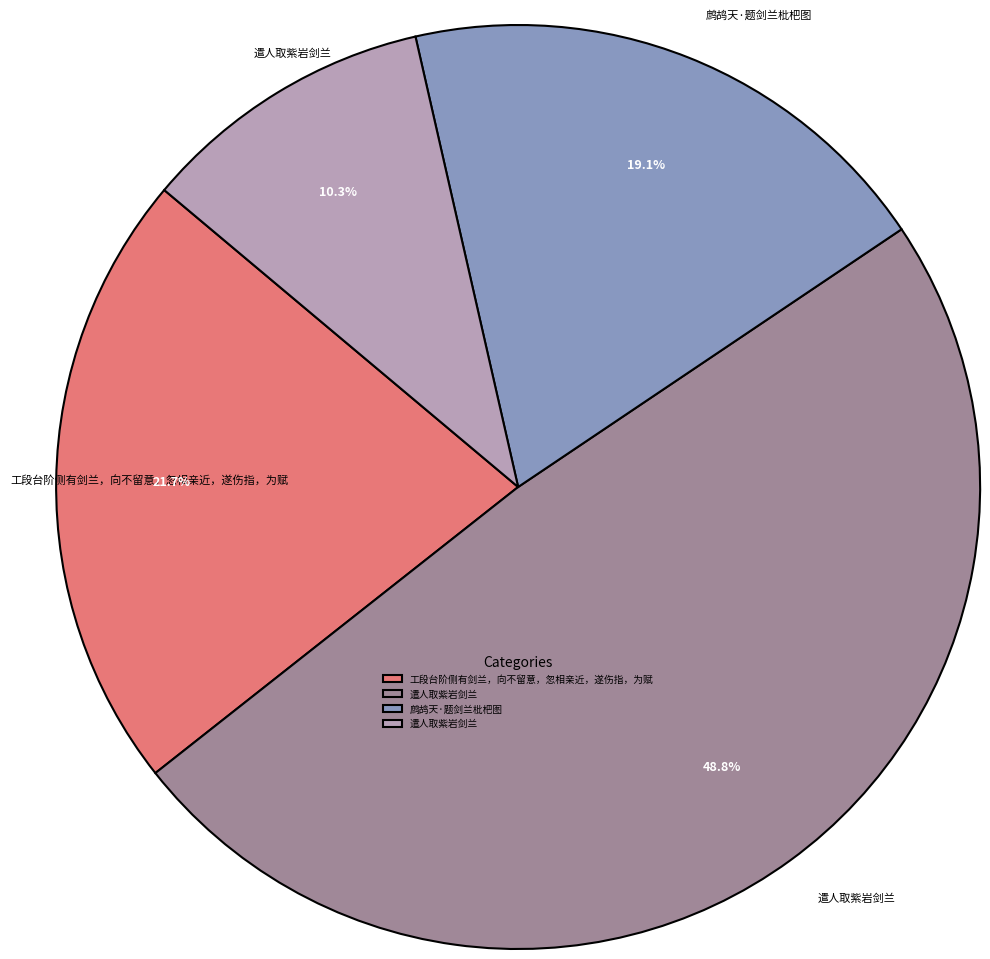

Is there a majority slice in this chart?

No